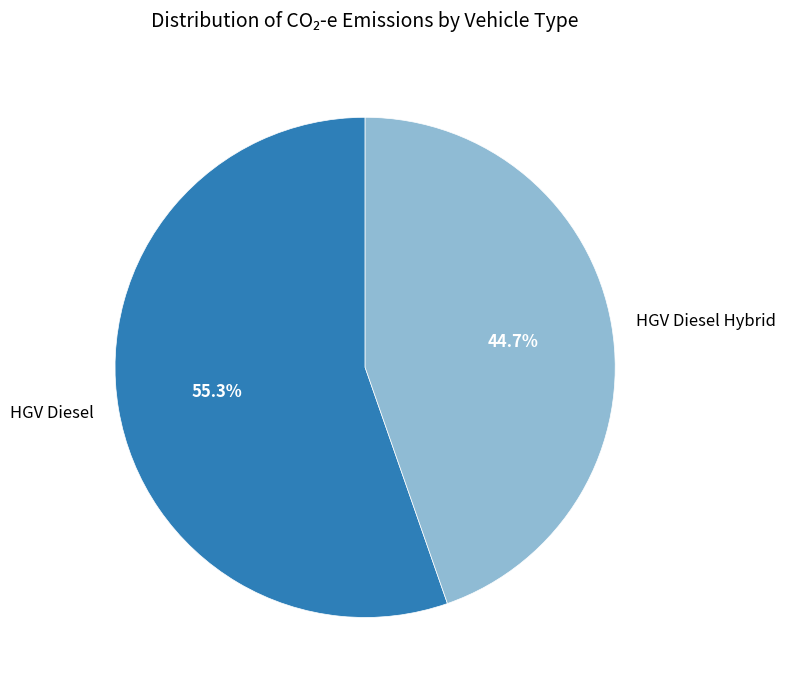

To the nearest percent, what is the difference between the HGV Diesel and HGV Diesel Hybrid slice percentages?

11%